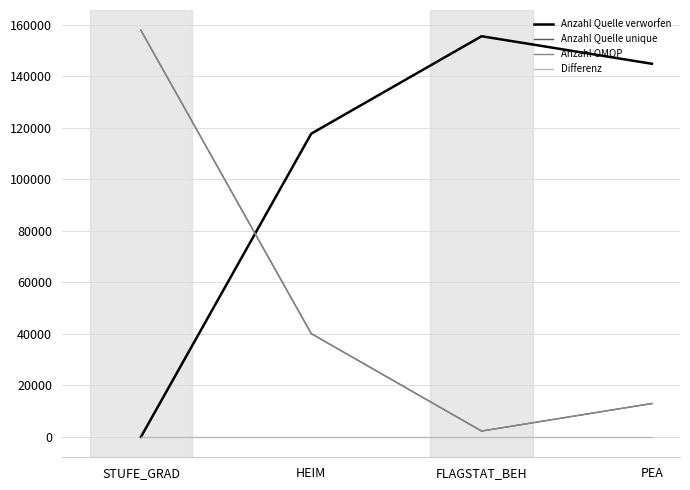

Does the chart display data point markers on the line(s)?

No